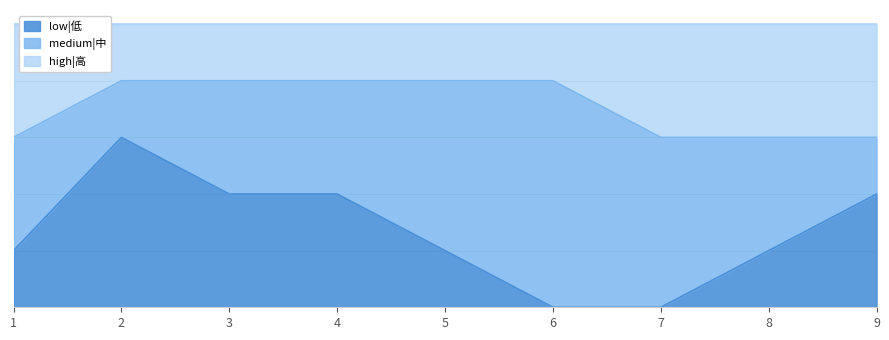

At which category is the sum across all series the highest?

2